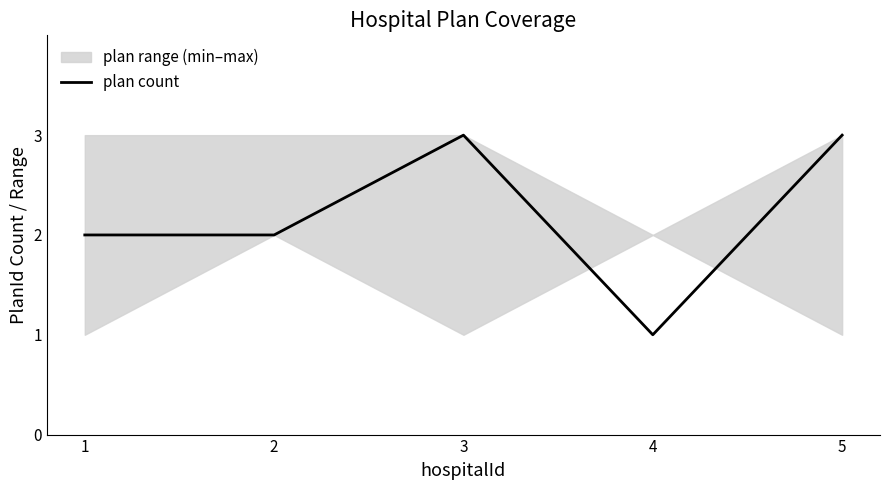

Which has a higher value, 3 or 2?

3